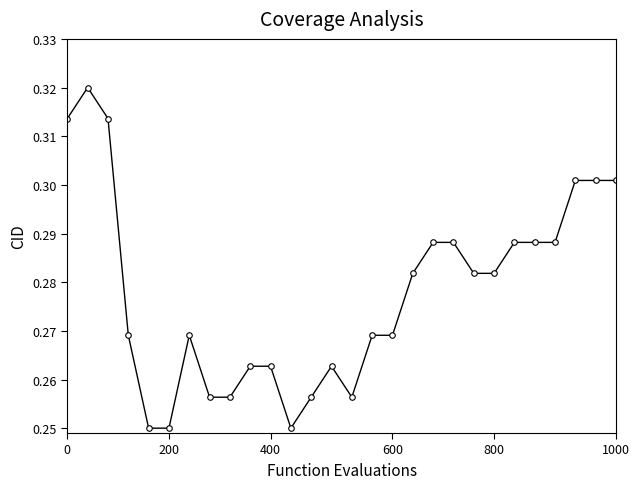

Count the values in the range 0 to 1.

28